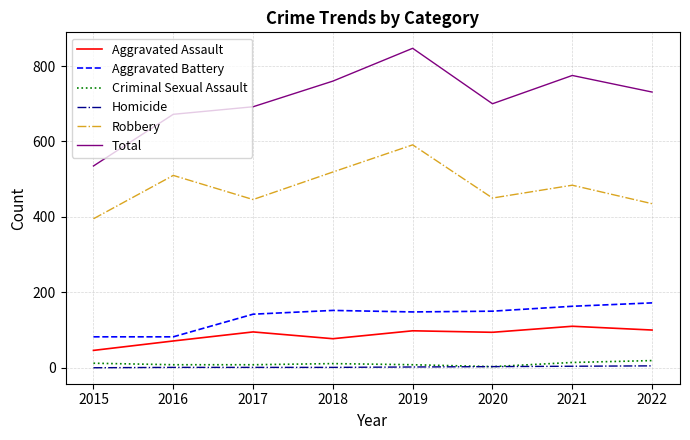

True or false: Homicide and Aggravated Assault cross at least once.

False